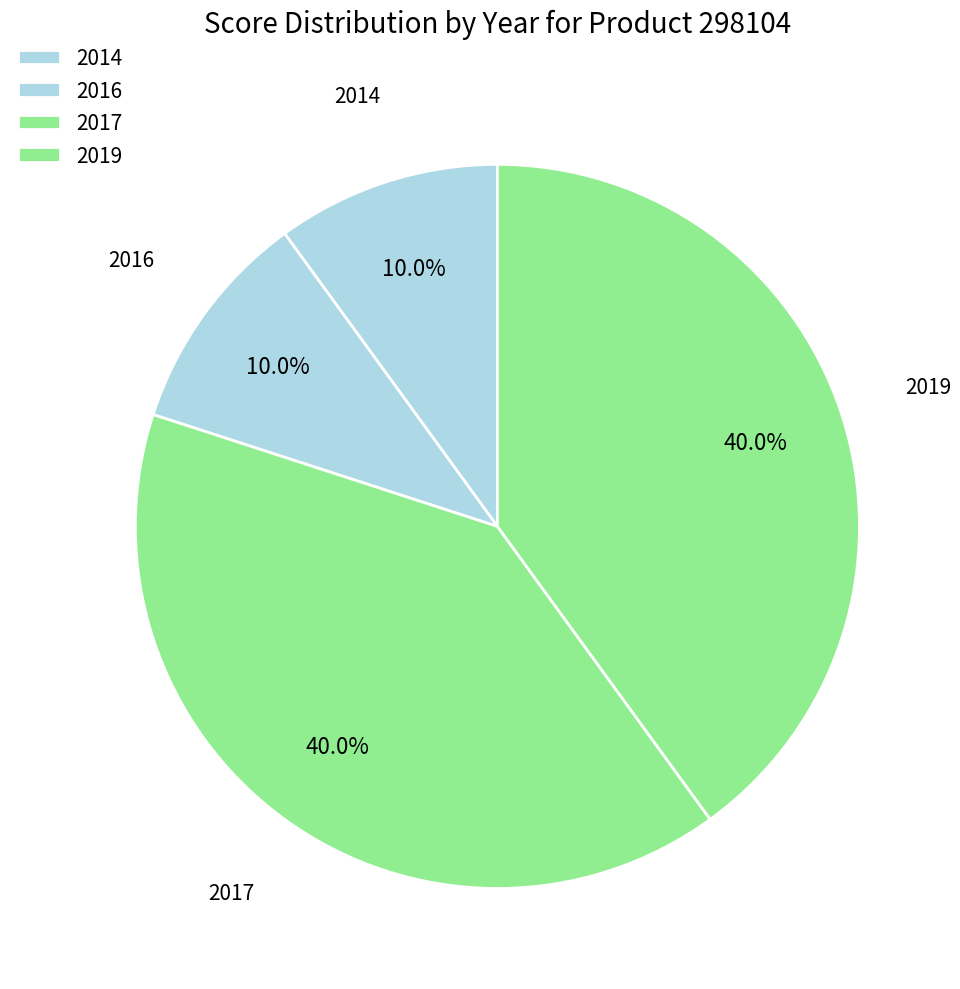

Approximately how many times larger is the value at 2019 compared to 2014?

4.0